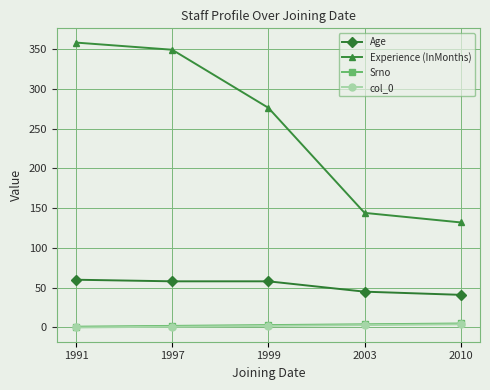

True or false: Age and Srno intersect in this chart.

False